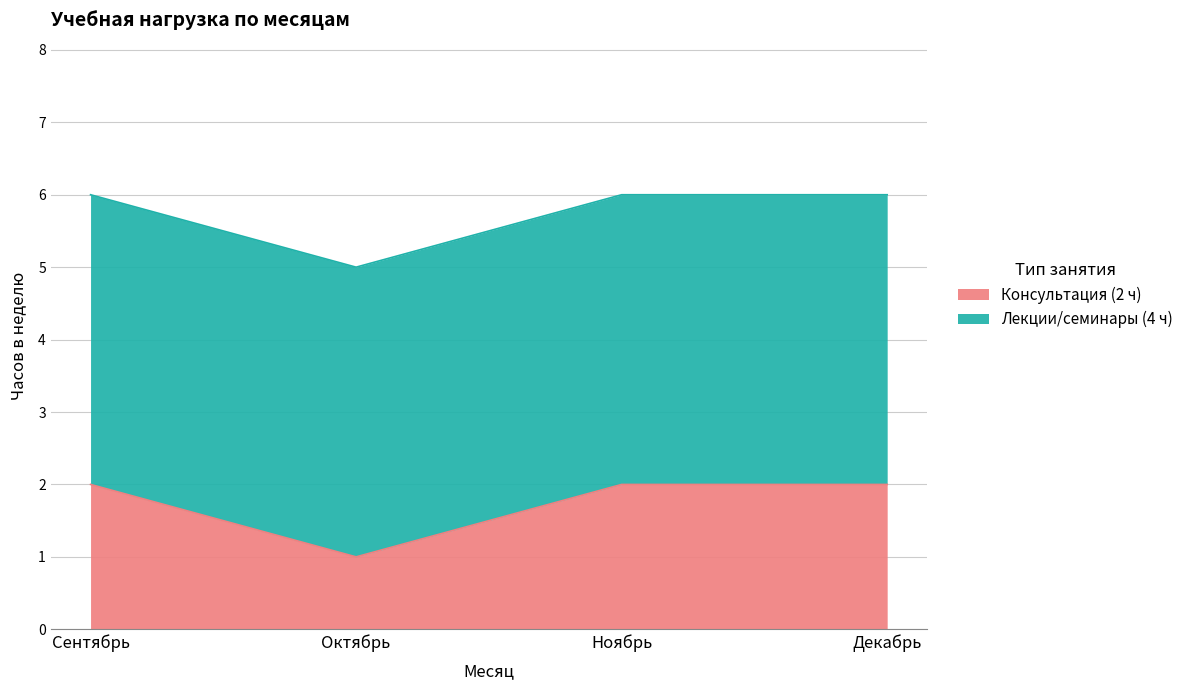

How many lines are shown in the chart?

2